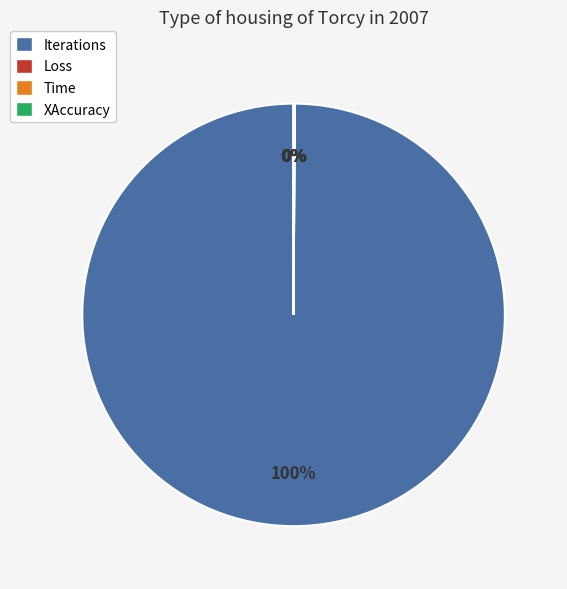

Is there any slice that represents more than half of the pie?

Yes